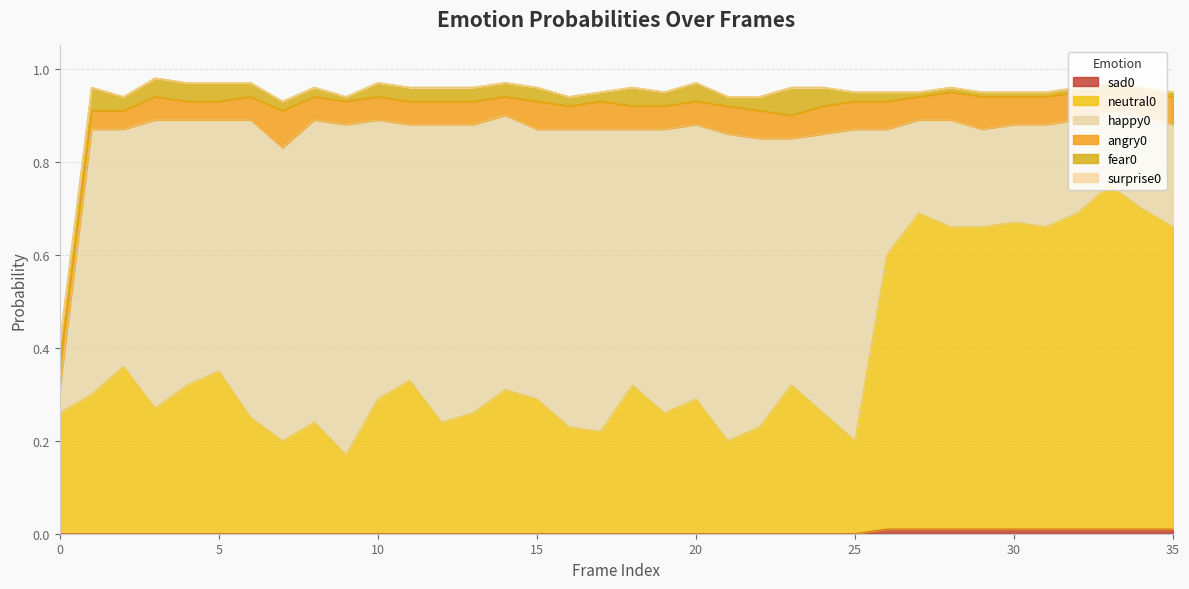

What is the total value across all series at 15?

1.0